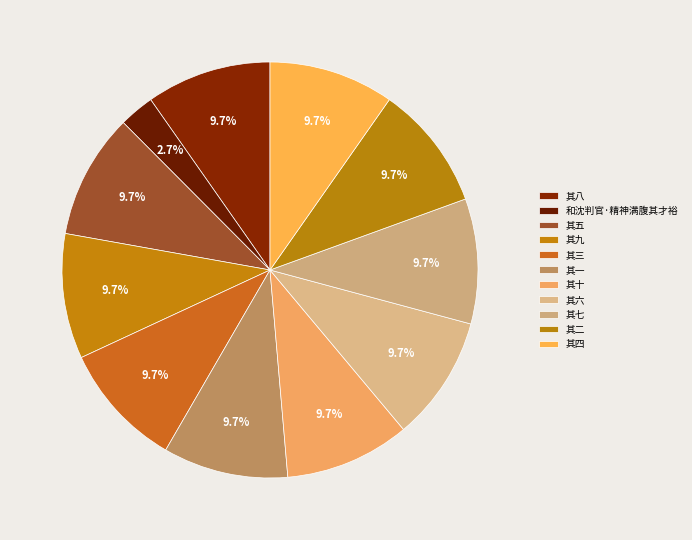

What percentage is NOT represented by 其五?

90.3%